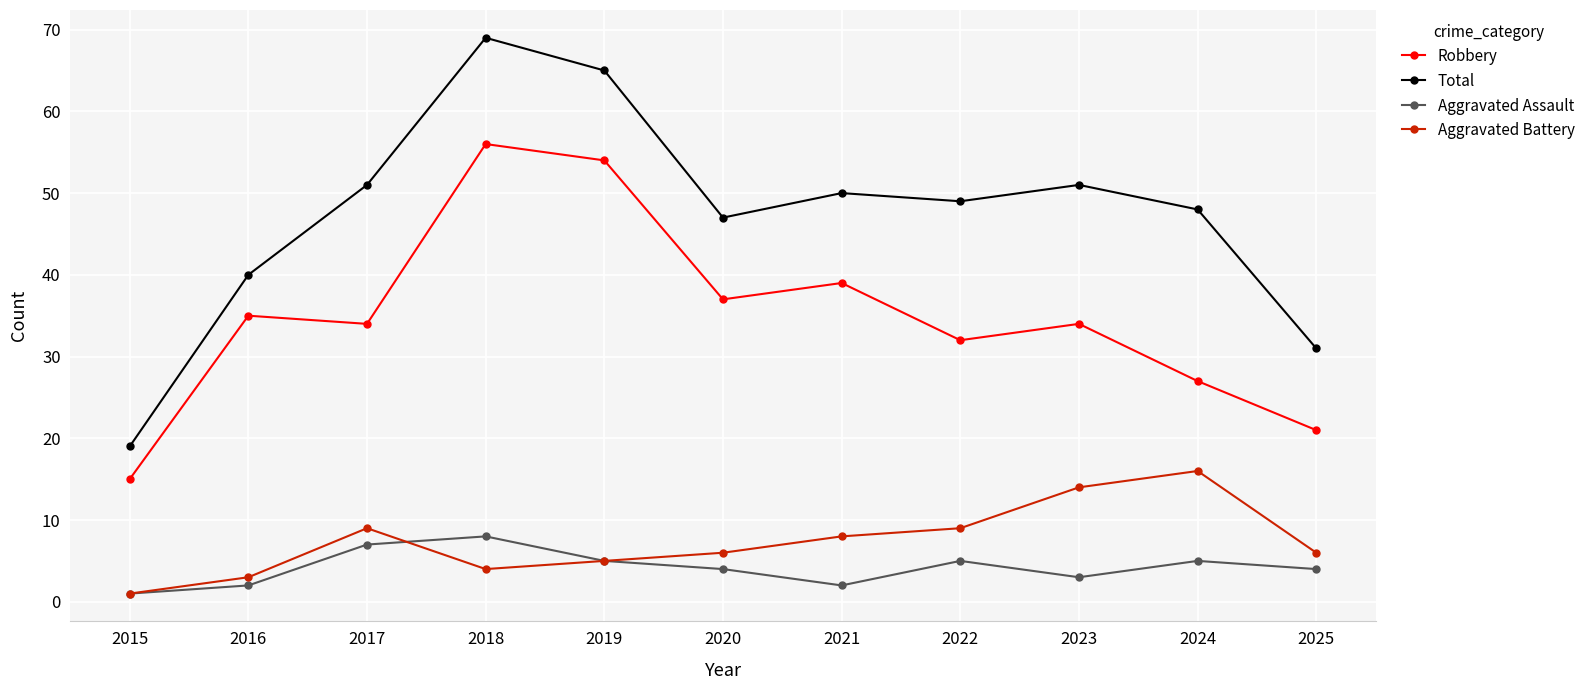

Reading left to right, transcribe all the data shown in this chart.

Robbery: 15	35	34	56	54	37	39	32	34	27	21
Total: 19	40	51	69	65	47	50	49	51	48	31
Aggravated Assault: 1	2	7	8	5	4	2	5	3	5	4
Aggravated Battery: 1	3	9	4	5	6	8	9	14	16	6